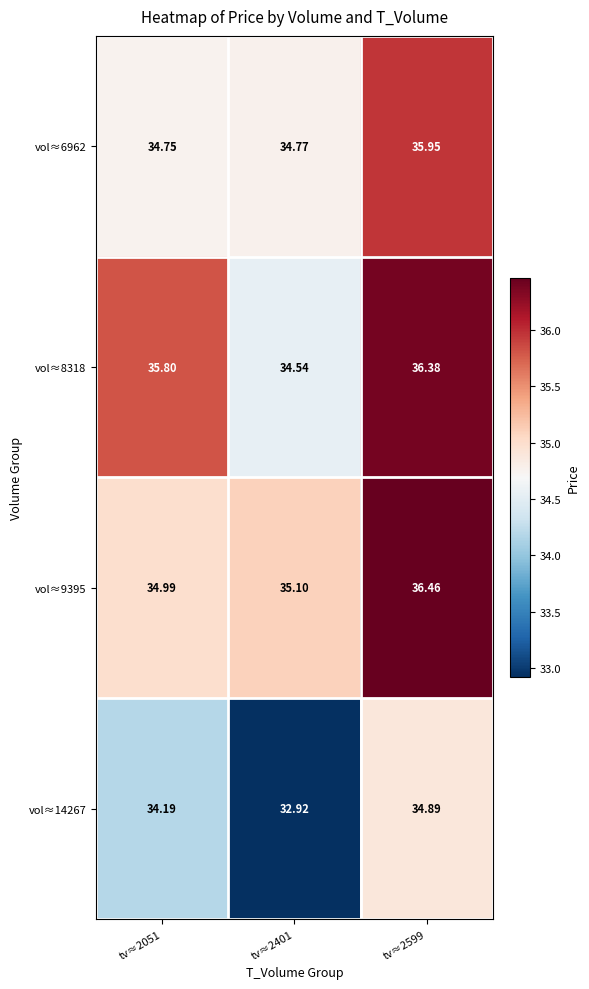

At which category is the sum across all series the highest?

tv≈2599